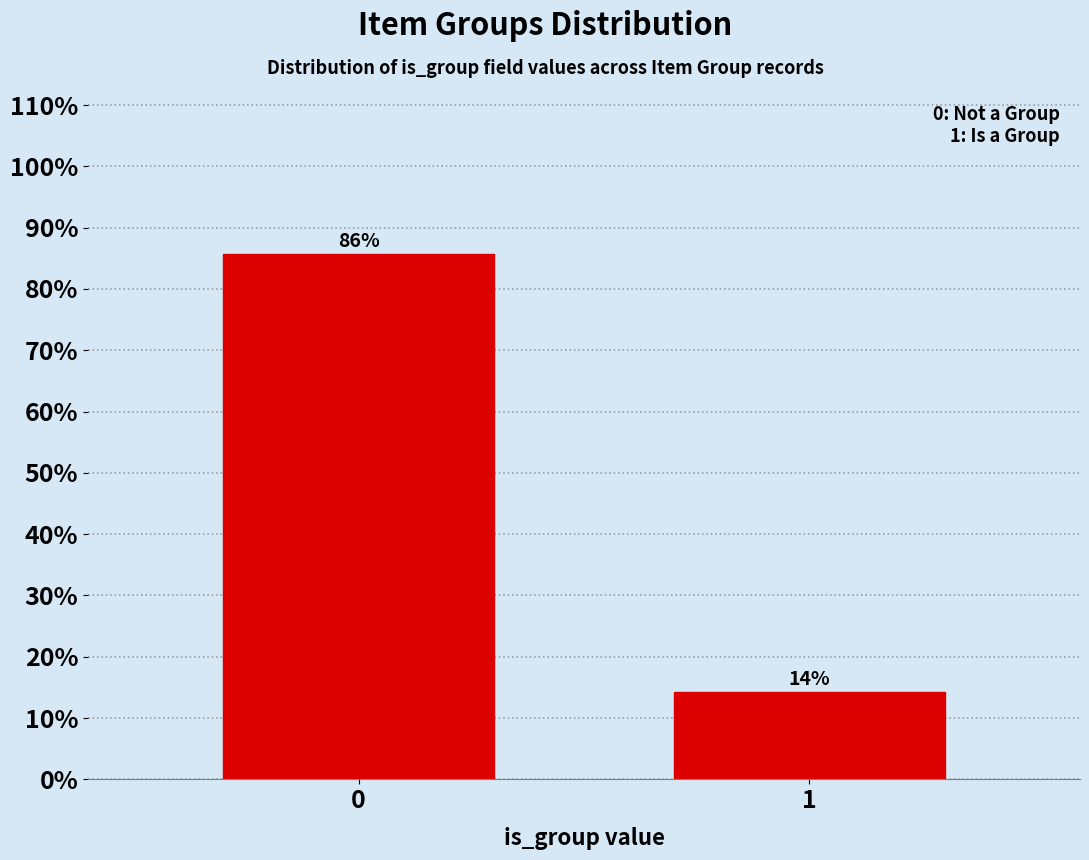

What is the average value?

50.0